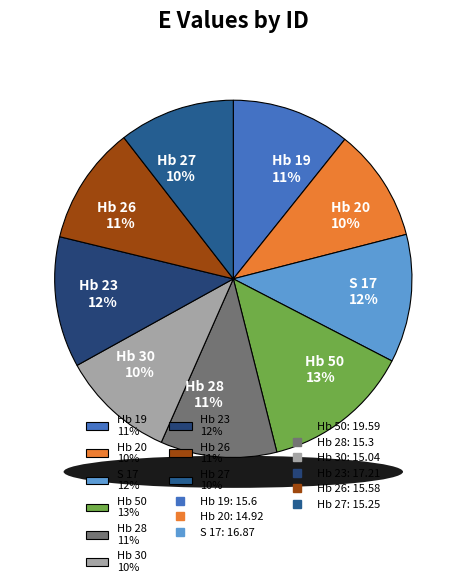

The Hb 19 slice represents 20% of the pie. True or false?

False